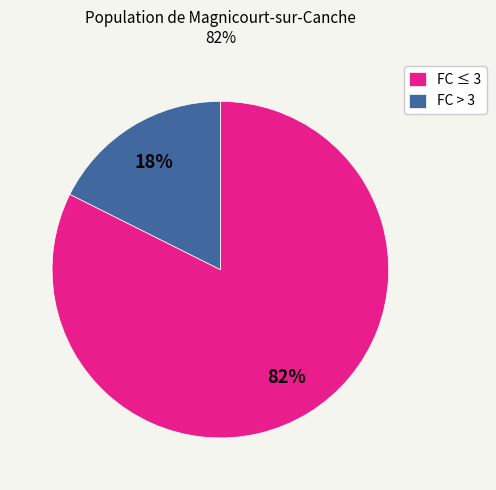

Which category has the smallest portion of the pie?

FC > 3